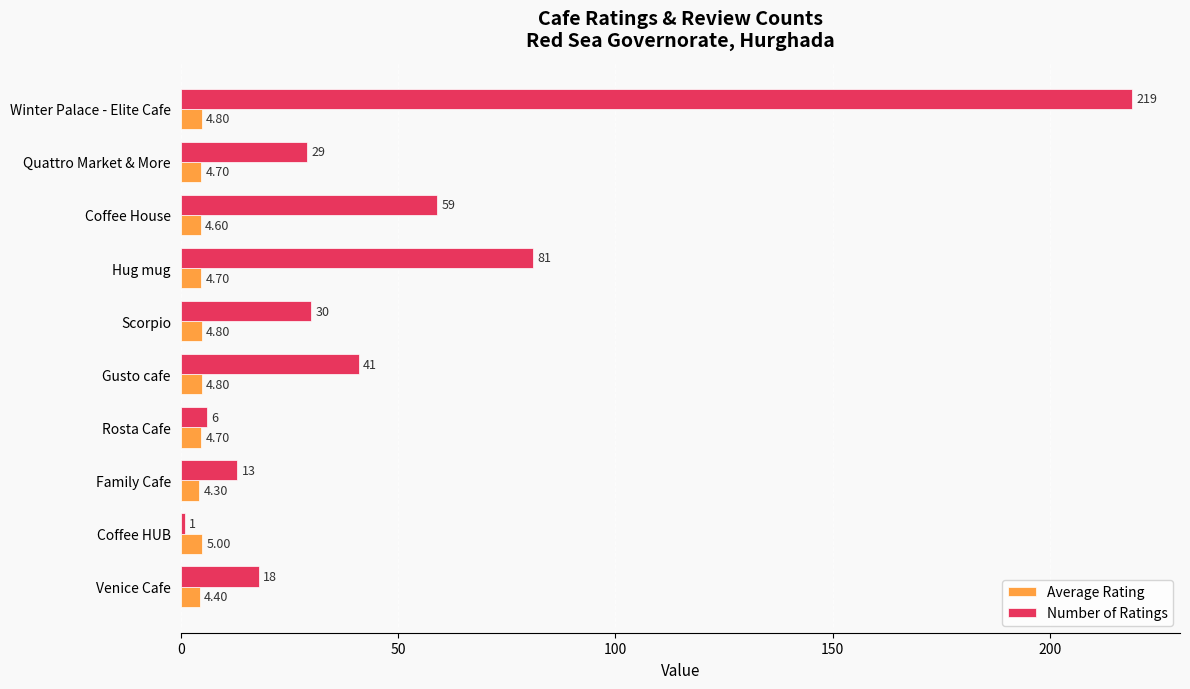

Count the number of categories in the chart.

10